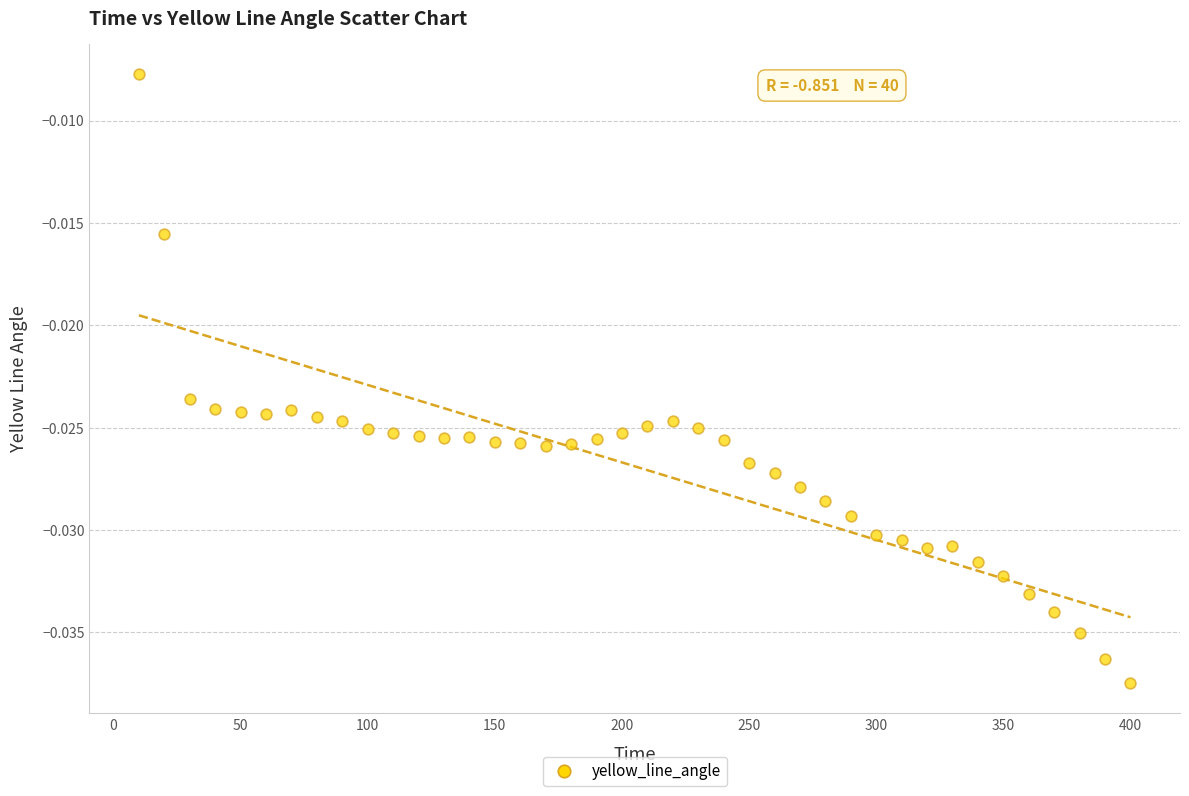

What is the range of X values (max minus min)?

390.0